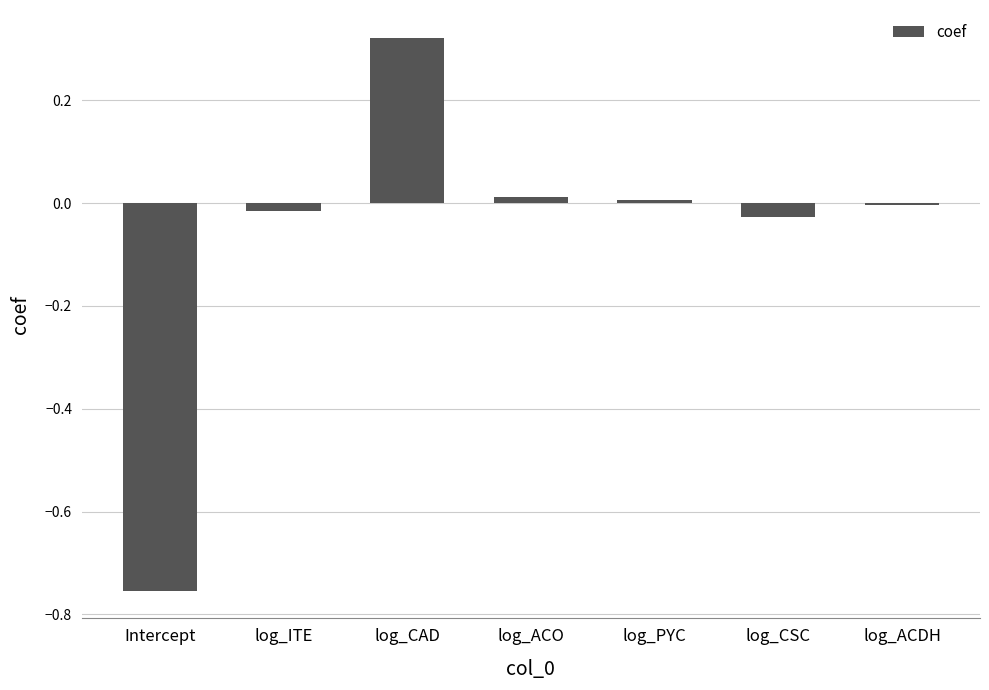

Which label corresponds to the smallest value in the chart?

Intercept